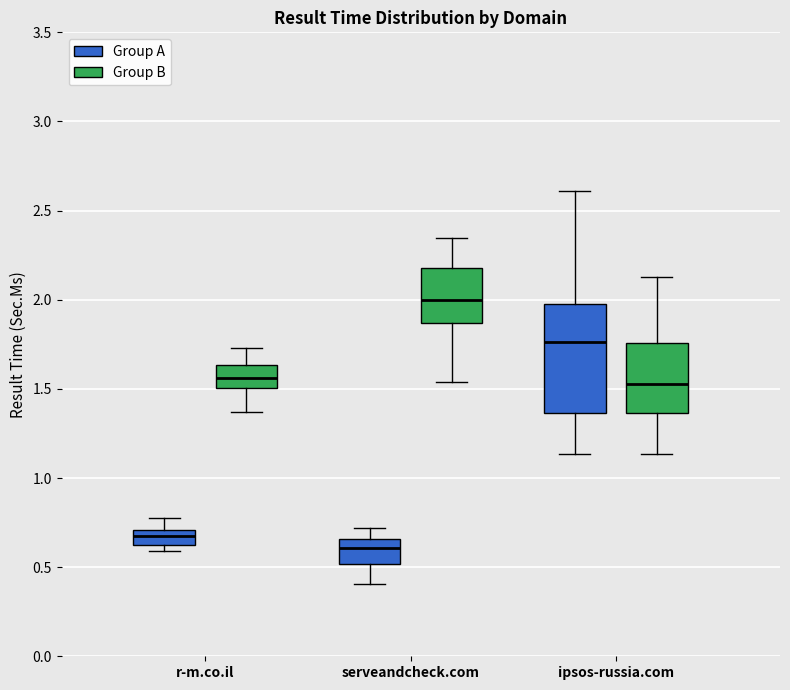

Where does the lower whisker of the box for ipsos-russia.com (Group B) end on the y-axis? The values are not printed on the chart, so give them approximately, as read against the axis.

1.15